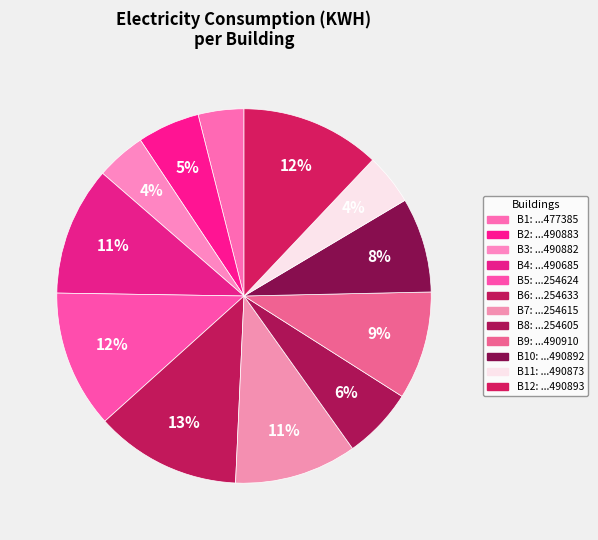

What is the largest slice in the pie chart?

IGN_BATIMENT0000000318254633